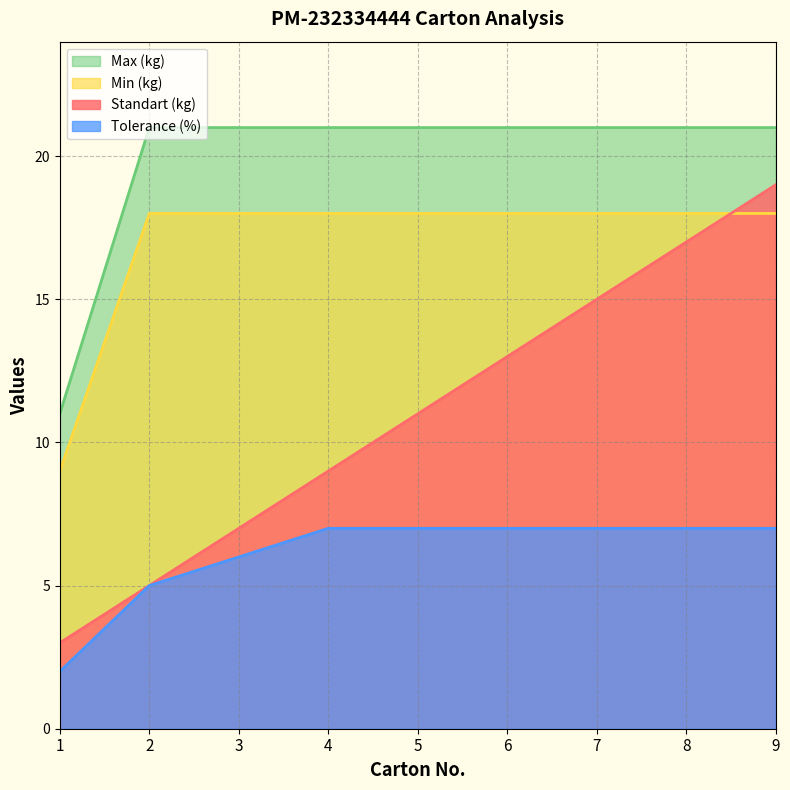

What is the value of the Tolerance (%) point at the 5th from the left?

7